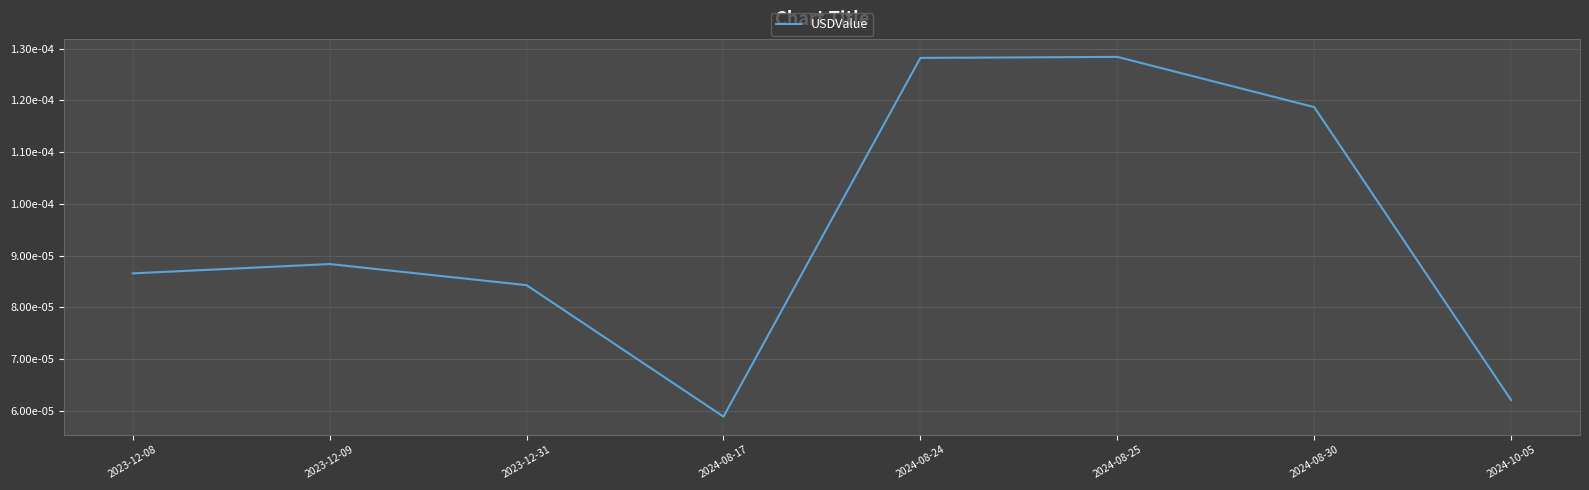

Rank the categories by value from highest to lowest.

2024-08-25, 2024-08-24, 2024-08-30, 2023-12-09, 2023-12-08, 2023-12-31, 2024-10-05, 2024-08-17